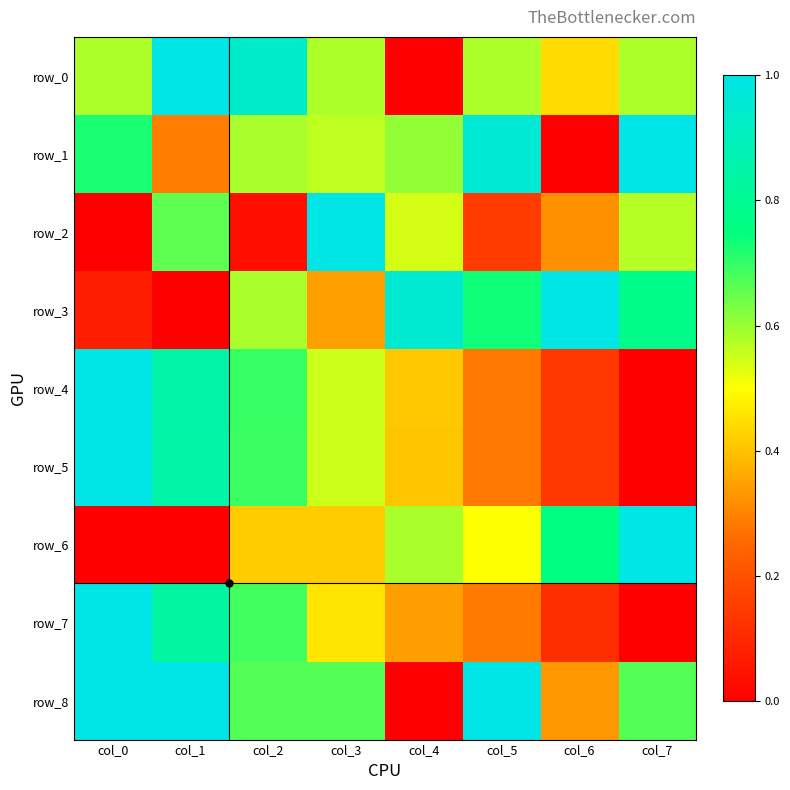

Rank the series at col_0 from lowest to highest value.

row_2, row_6, row_3, row_0, row_1, row_4, row_5, row_7, row_8